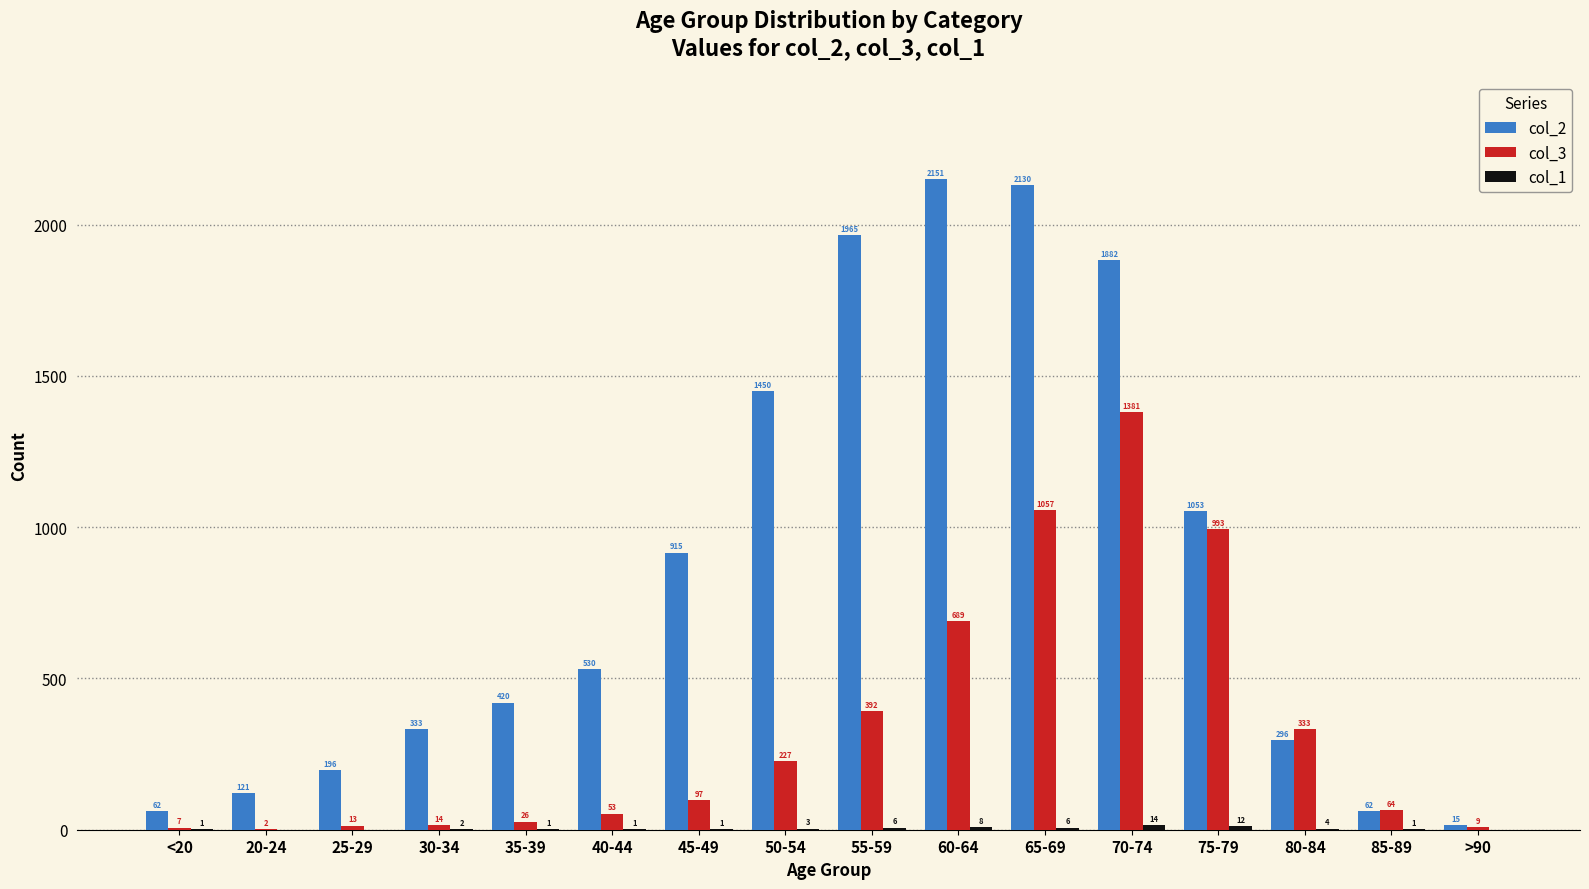

Which series changed the most between 80-84 and >90?

col_3